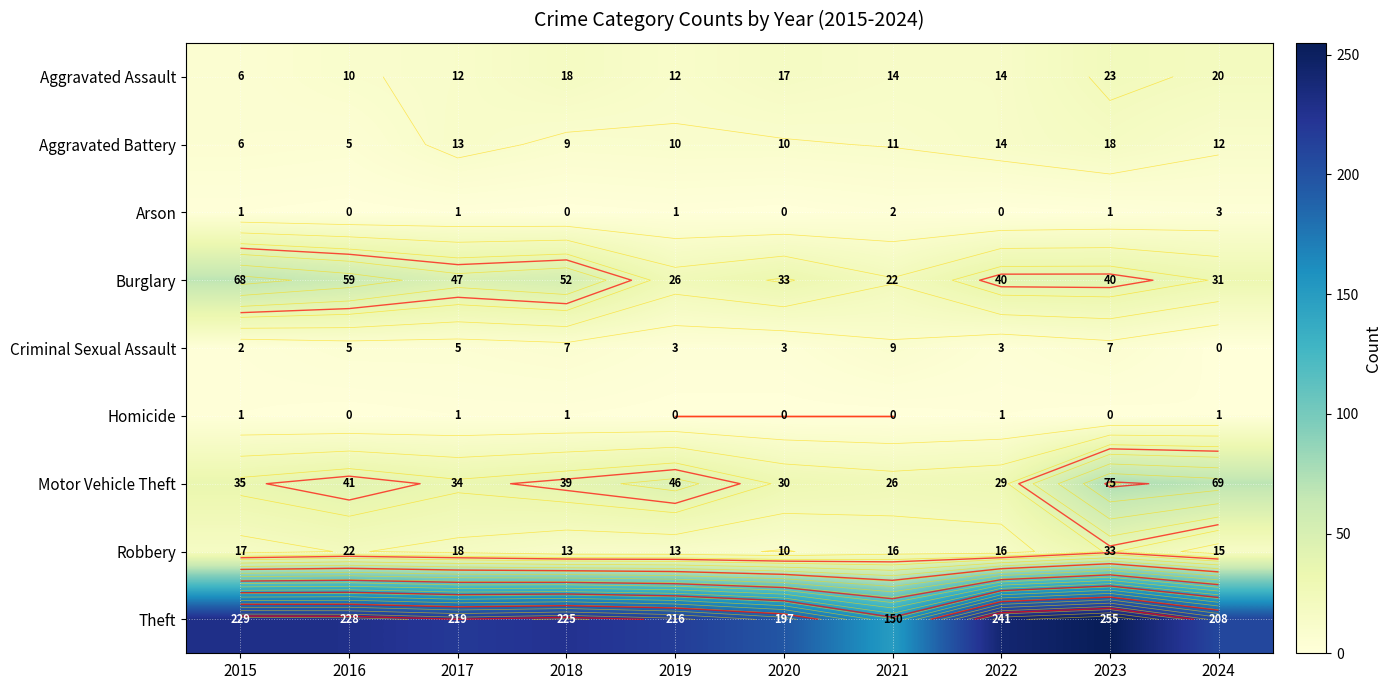

What is the sum of all Arson values?

9